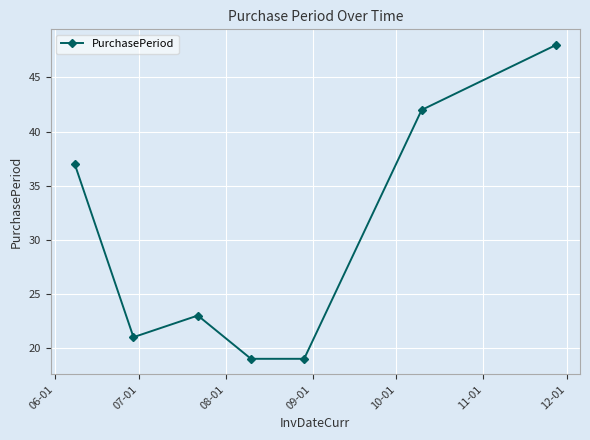

What is the value of the 3rd point from the left?

23